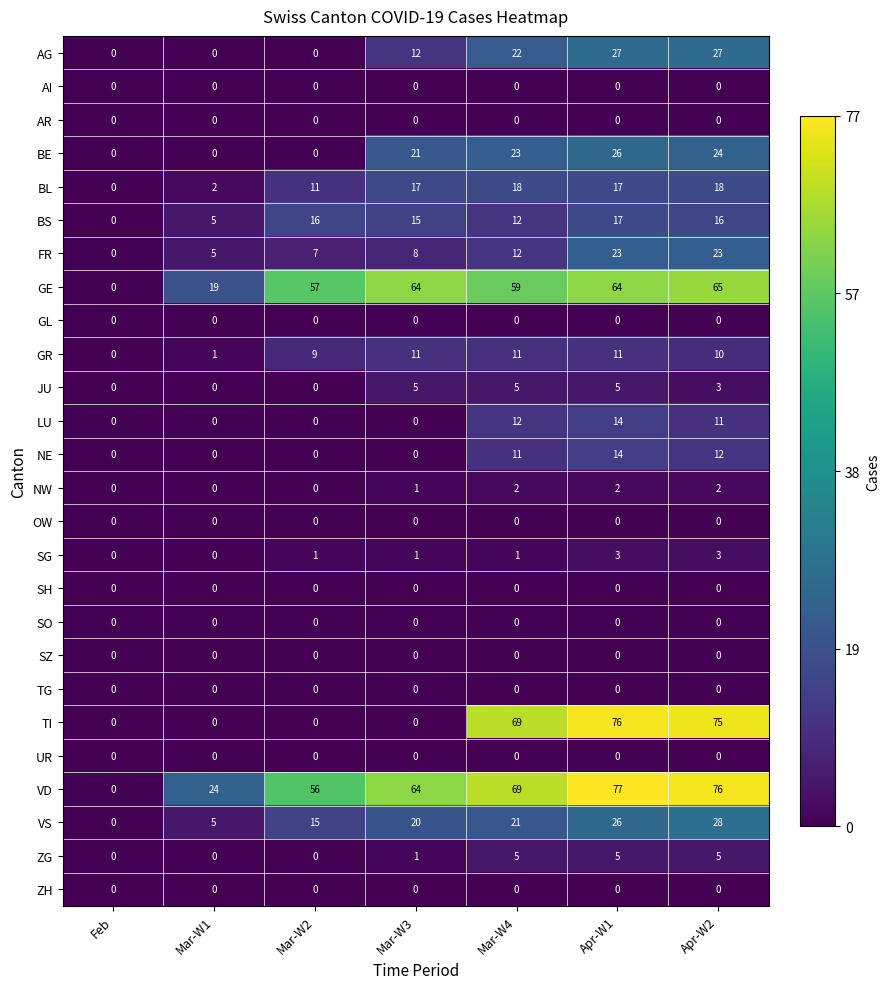

Which label corresponds to the largest value in the chart?

Apr-W1